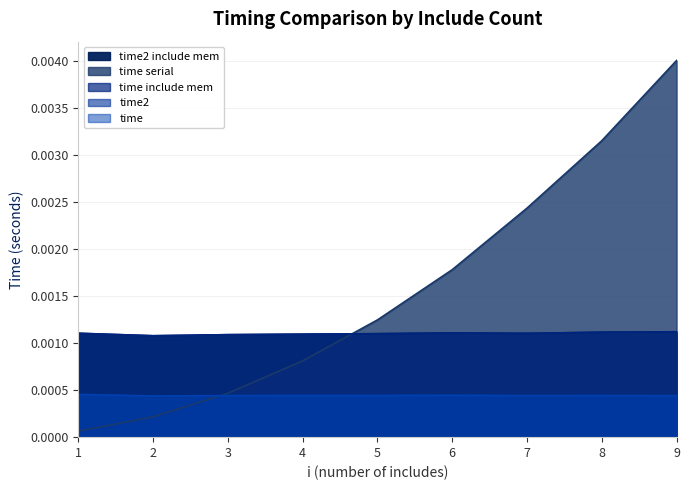

List the labels in order of time serial value, largest first.

9, 8, 7, 6, 5, 4, 3, 2, 1